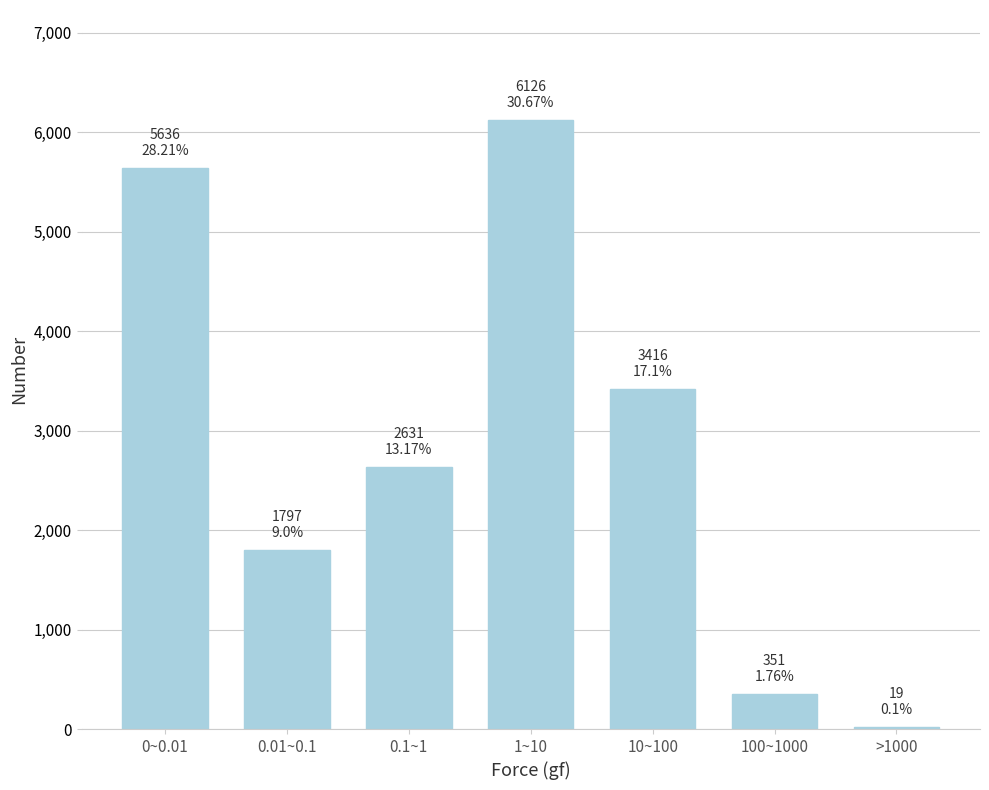

Reading left to right, transcribe all the data shown in this chart.

0~0.01=5636	0.01~0.1=1797	0.1~1=2631	1~10=6126	10~100=3416	100~1000=351	>1000=19